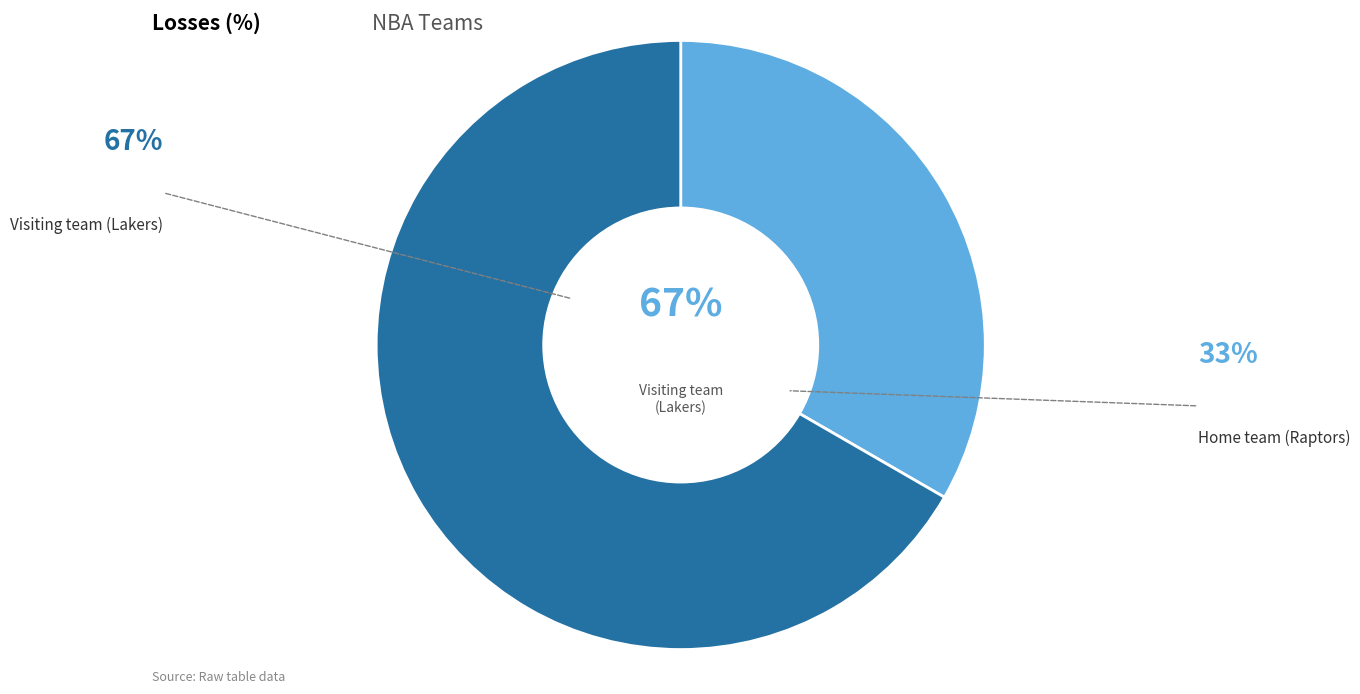

What percentage is the Home team (Raptors) slice, to the nearest percent?

33%